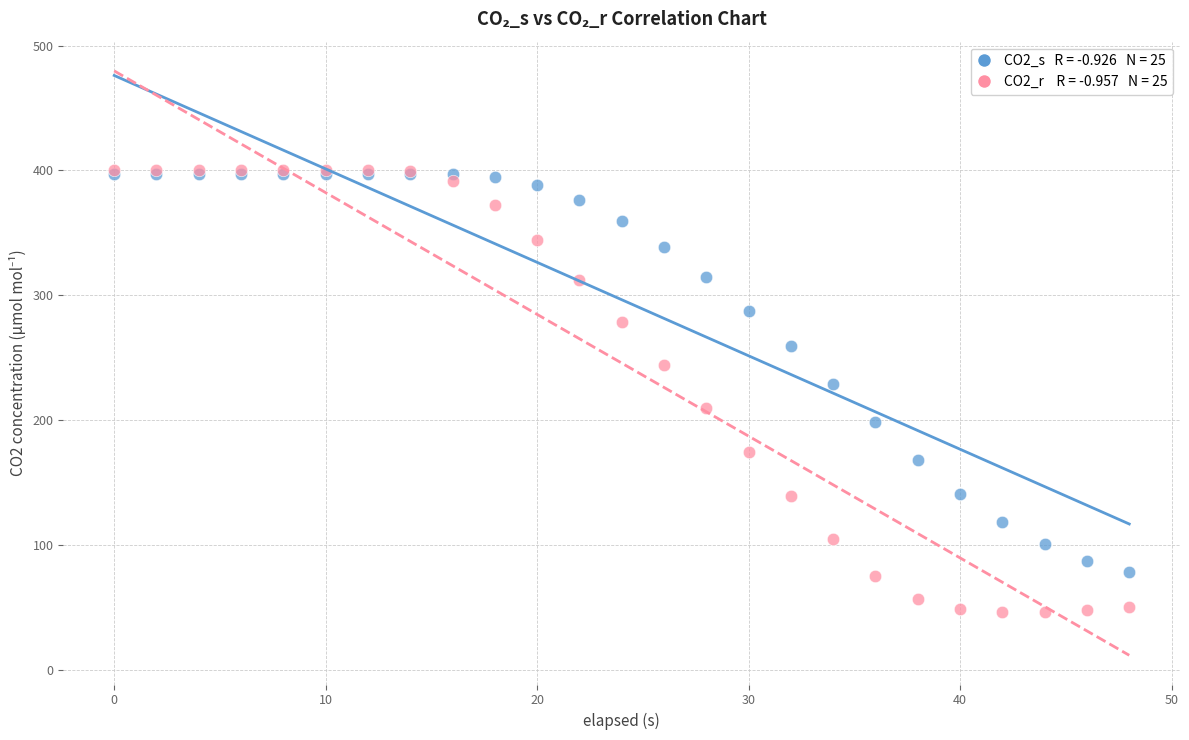

Across all series, what Y value is closest to 223?

229.3